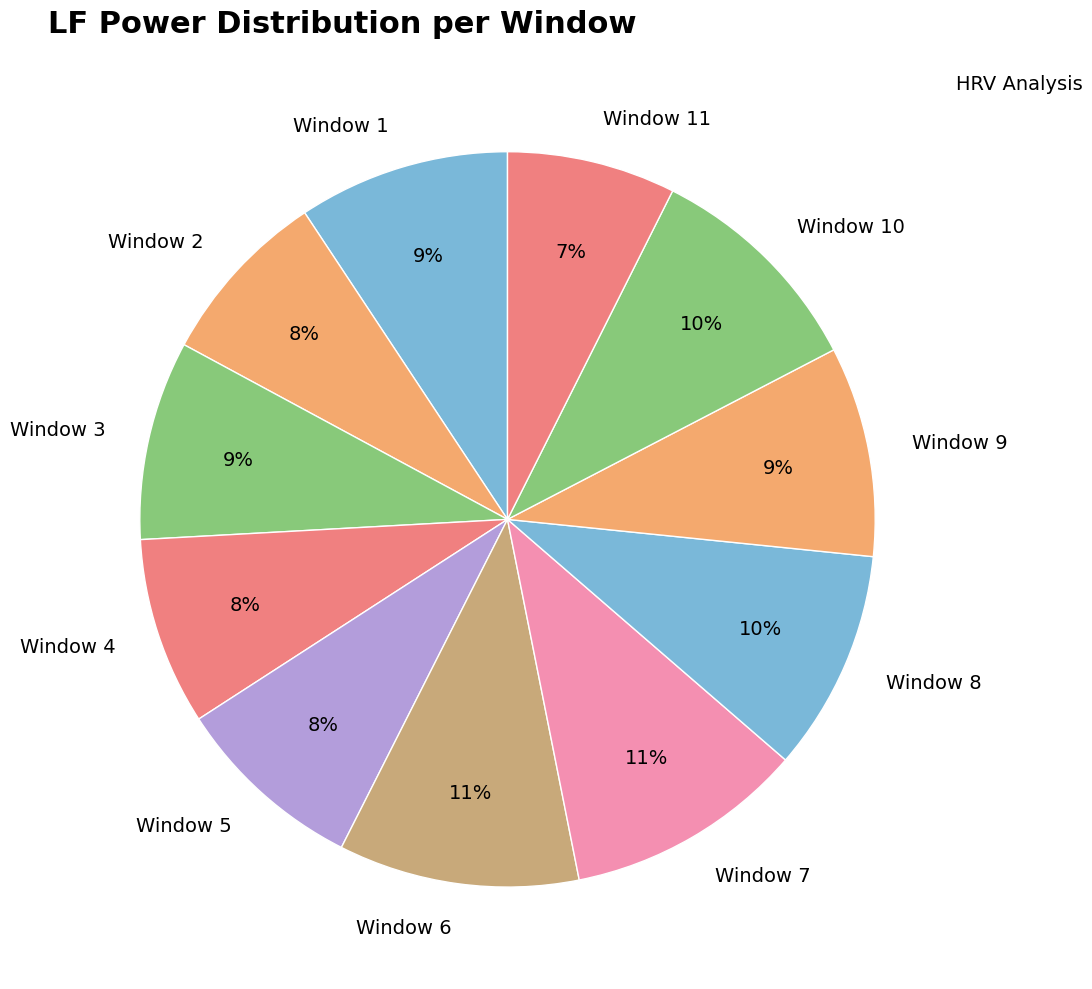

Count the number of slices in the pie.

11